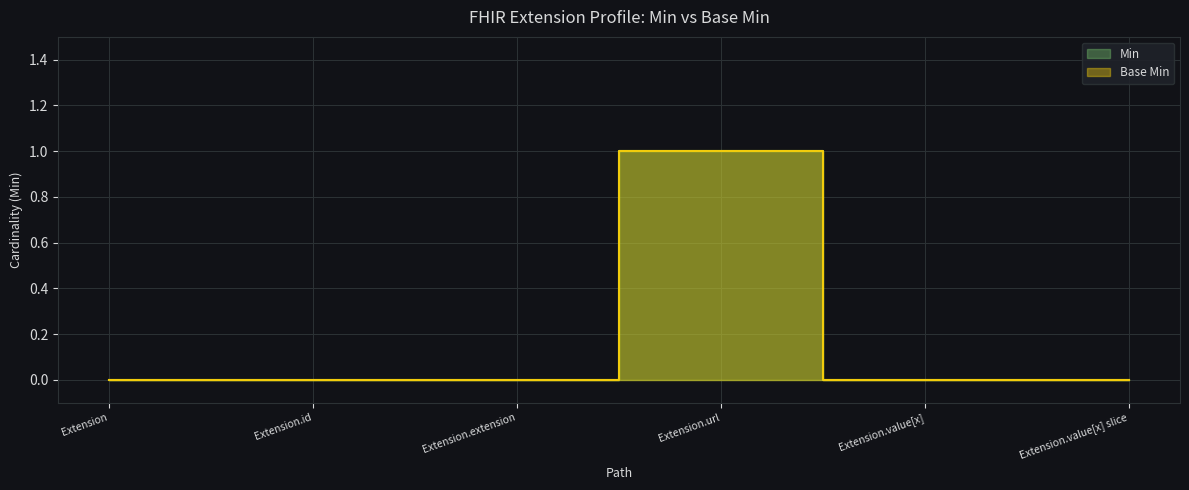

Reading right to left, list all the values displayed in this chart.

Min: 0	0	1	0	0	0
Base Min: 0	0	1	0	0	0